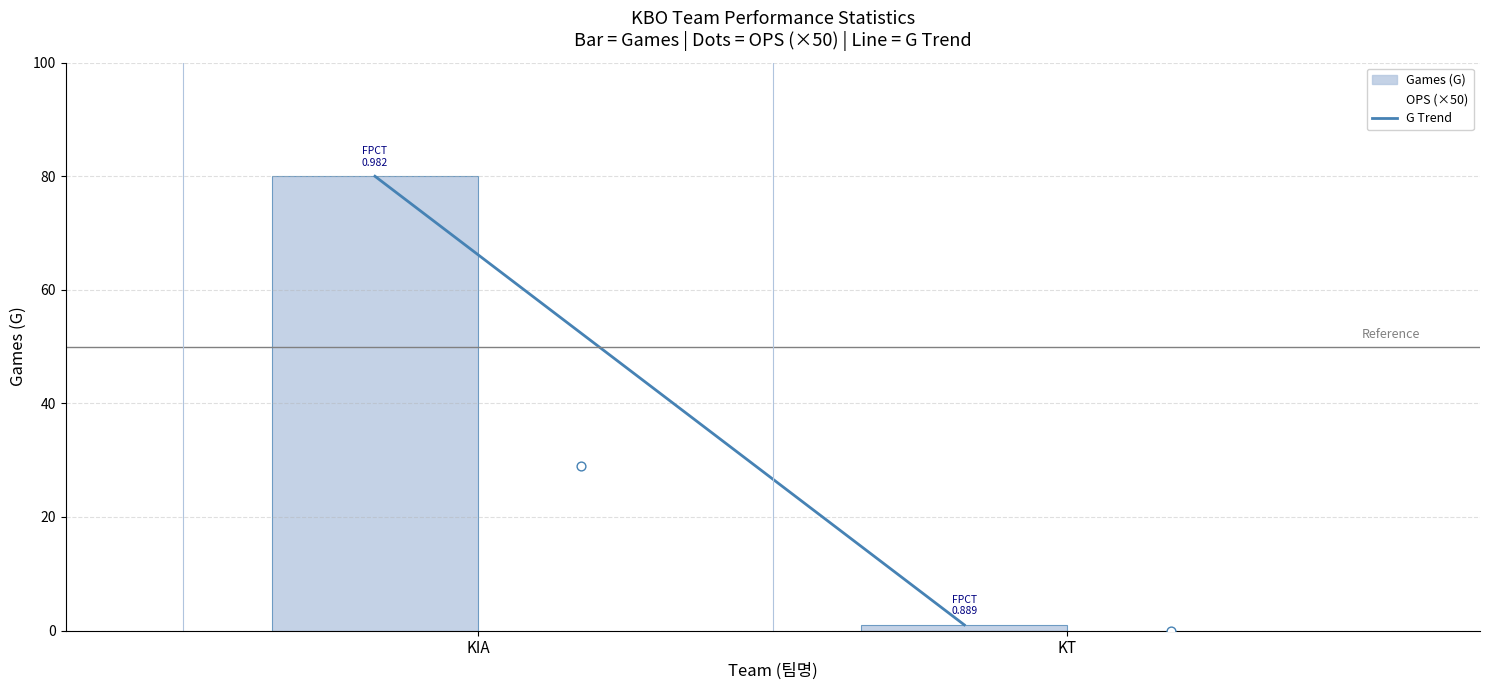

What are all the series names shown in the legend?

G Trend, Games (G), OPS (×50)